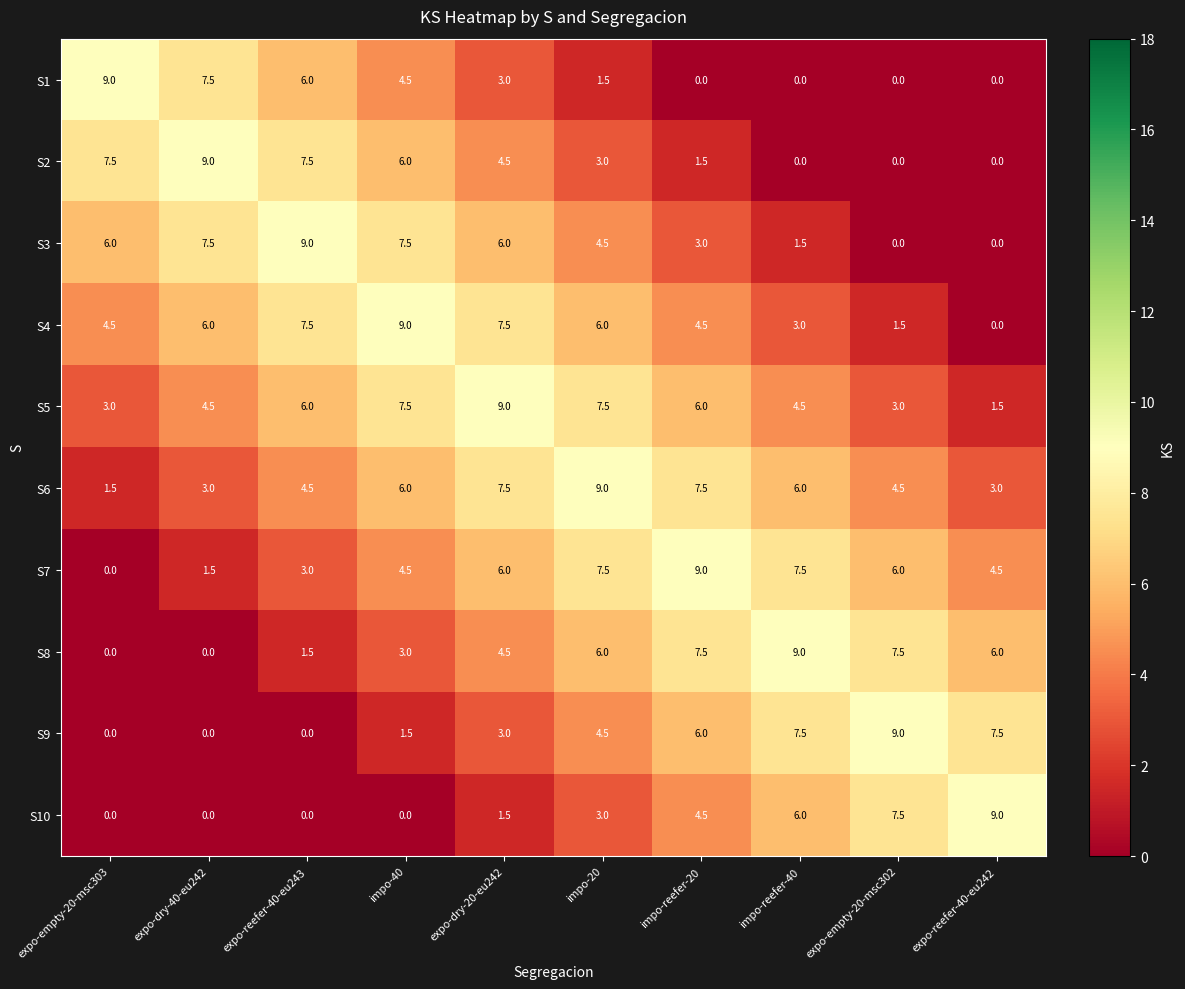

True or false: S9 has a value of 1.0 at impo-20.

False